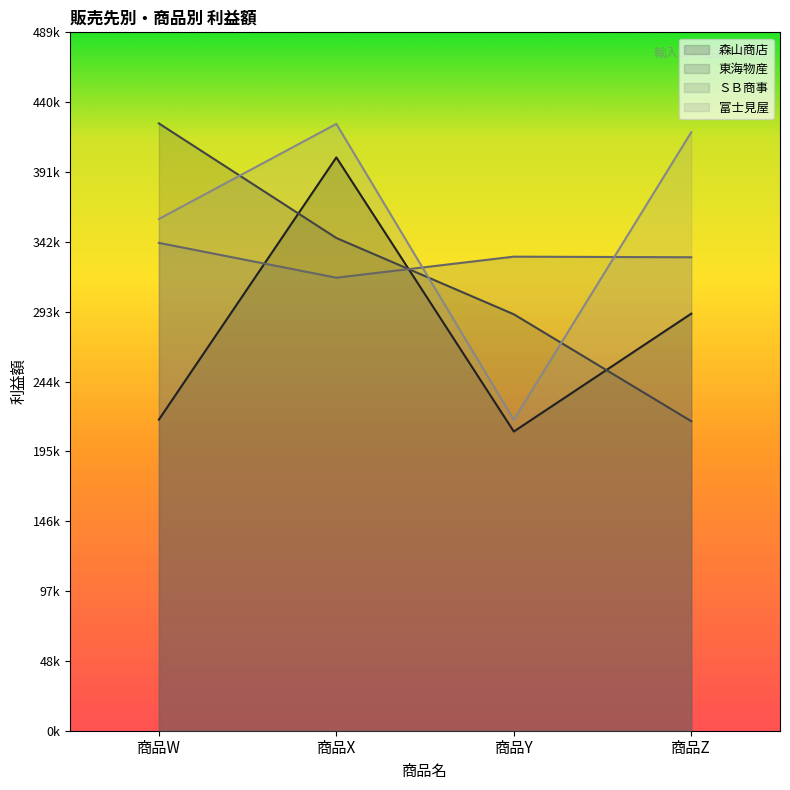

Rank the series by their maximum value, from highest to lowest.

東海物産, 富士見屋, 森山商店, ＳＢ商事